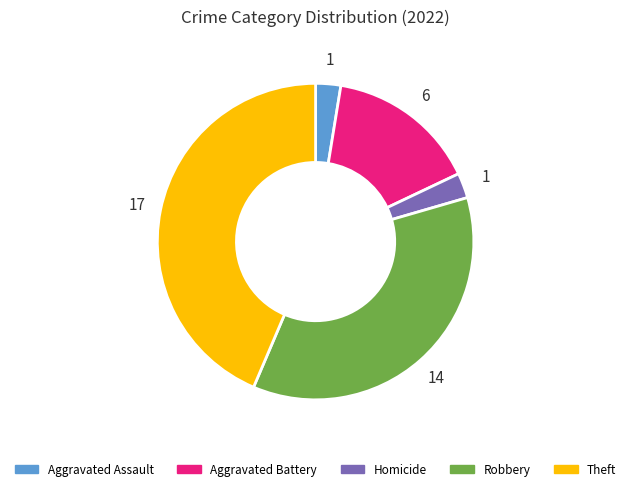

Does any single category account for the majority?

No